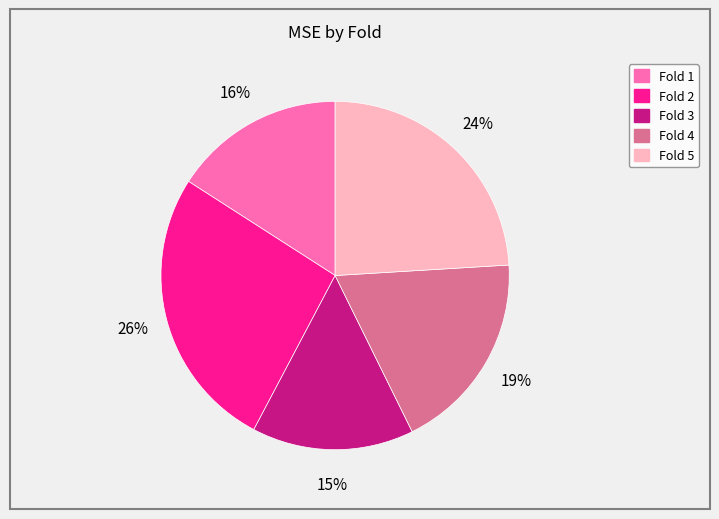

To the nearest percent, what is the difference between the largest and smallest slice percentages?

11%